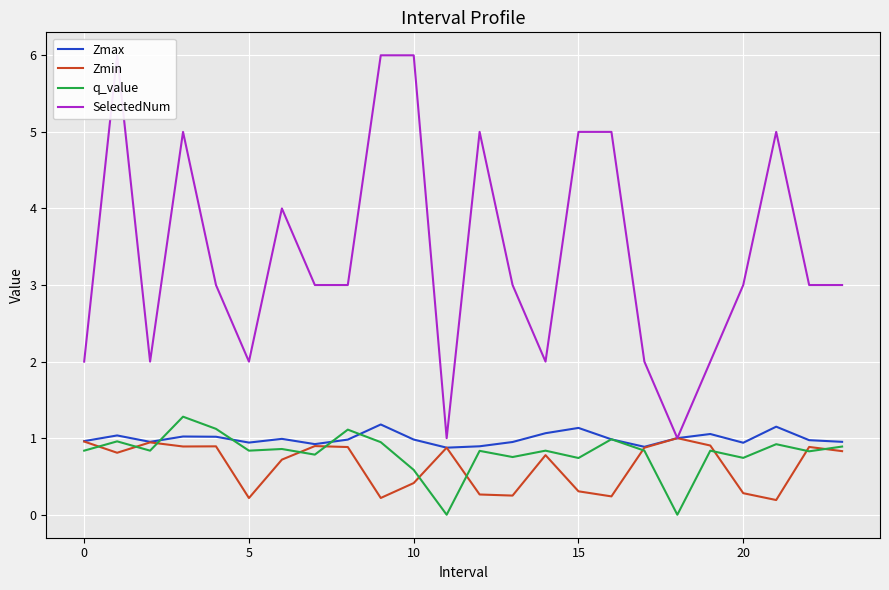

Reading right to left, list all the values displayed in this chart.

Zmax: 1.0	1.0	1.2	0.9	1.1	1.0	0.9	1.0	1.1	1.1	1.0	0.9	0.9	1.0	1.2	1.0	0.9	1.0	0.9	1.0	1.0	1.0	1.0	1.0
Zmin: 0.8	0.9	0.2	0.3	0.9	1.0	0.9	0.2	0.3	0.8	0.3	0.3	0.9	0.4	0.2	0.9	0.9	0.7	0.2	0.9	0.9	0.9	0.8	1.0
q_value: 0.9	0.8	0.9	0.7	0.8	-0.0	0.8	1.0	0.7	0.8	0.8	0.8	-0.0	0.6	0.9	1.1	0.8	0.9	0.8	1.1	1.3	0.8	1.0	0.8
SelectedNum: 3.0	3.0	5.0	3.0	2.0	1.0	2.0	5.0	5.0	2.0	3.0	5.0	1.0	6.0	6.0	3.0	3.0	4.0	2.0	3.0	5.0	2.0	6.0	2.0